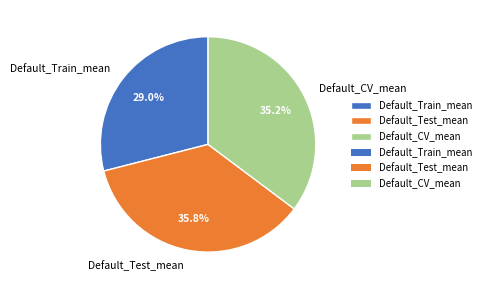

Which slice is the largest?

Default_Test_mean